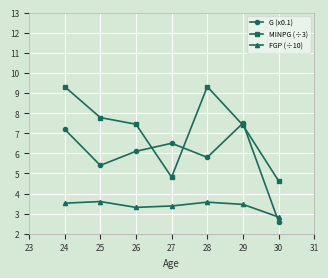

Rank the series by their average value, from lowest to highest.

FGP (÷10), G (x0.1), MINPG (÷3)